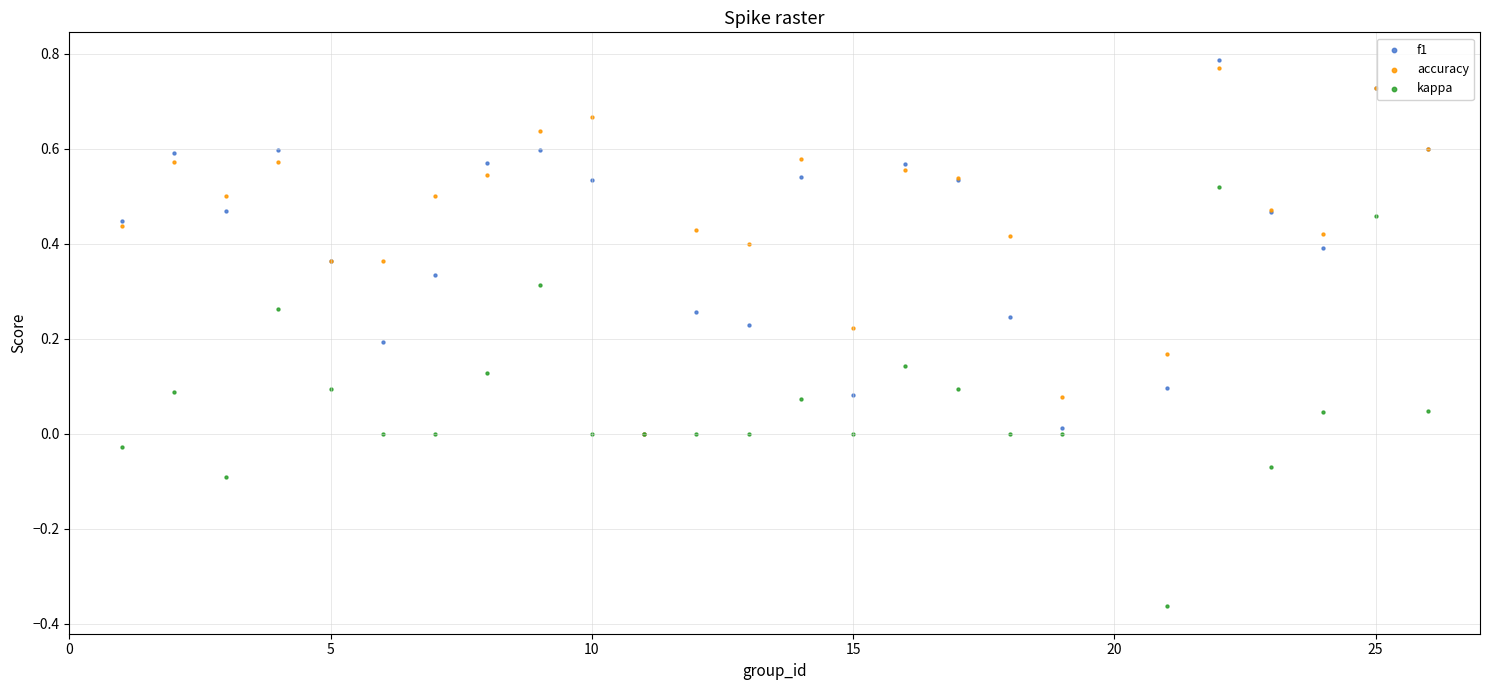

Which series contains the lowest Y value?

kappa